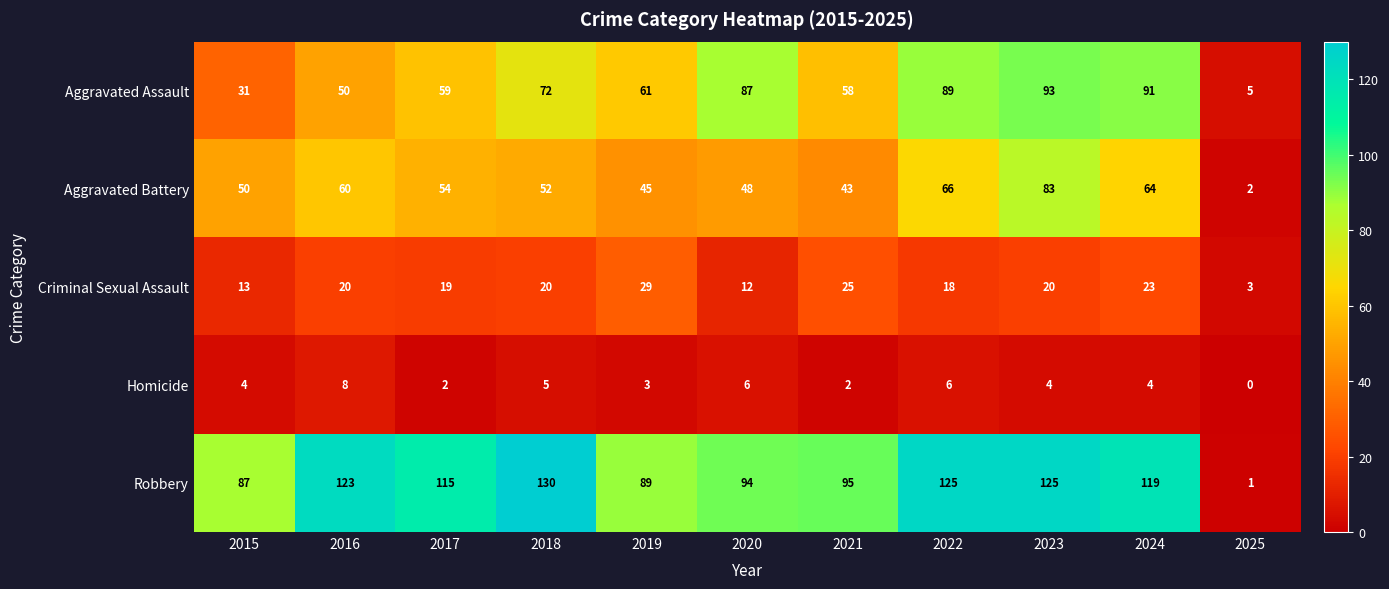

Where does the Aggravated Assault series first go above 61?

2018